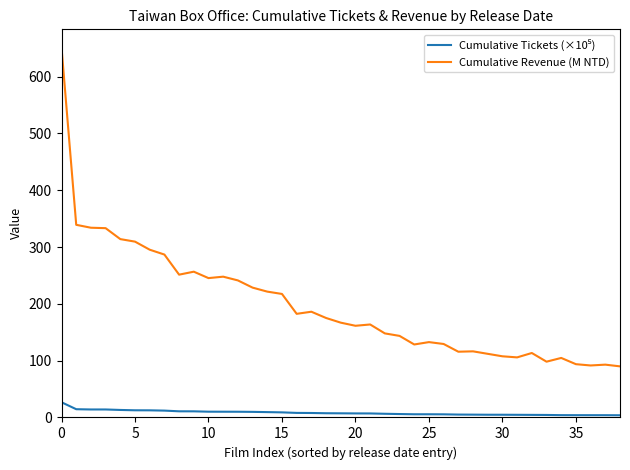

Which series has the largest range (max minus min)?

Cumulative Revenue (M NTD)